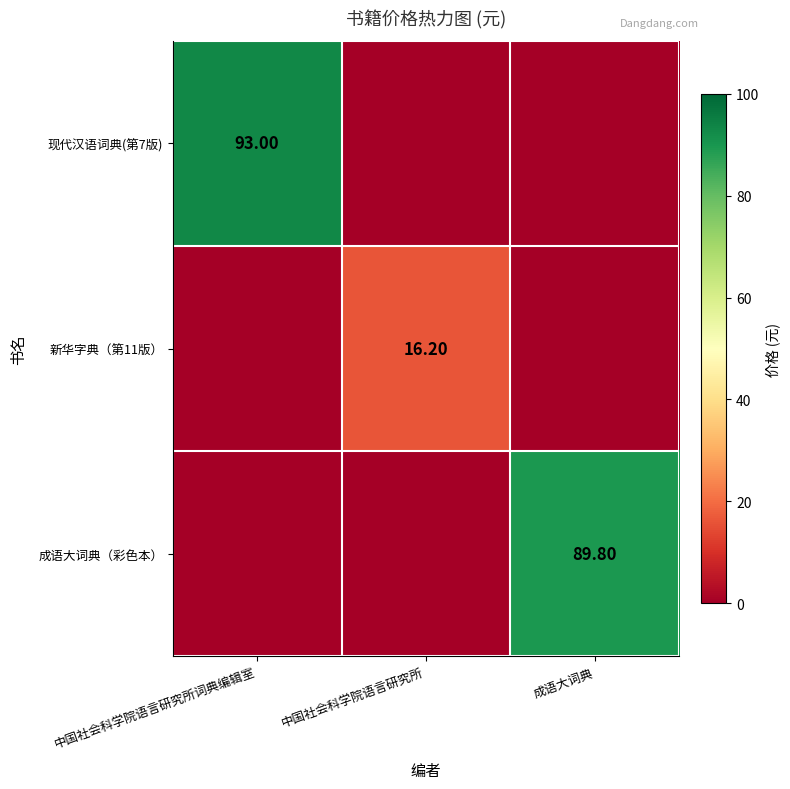

Is the value of 现代汉语词典(第7版) at 中国社会科学院语言研究所词典编辑室 greater than the value of 新华字典（第11版） at 中国社会科学院语言研究所?

Yes